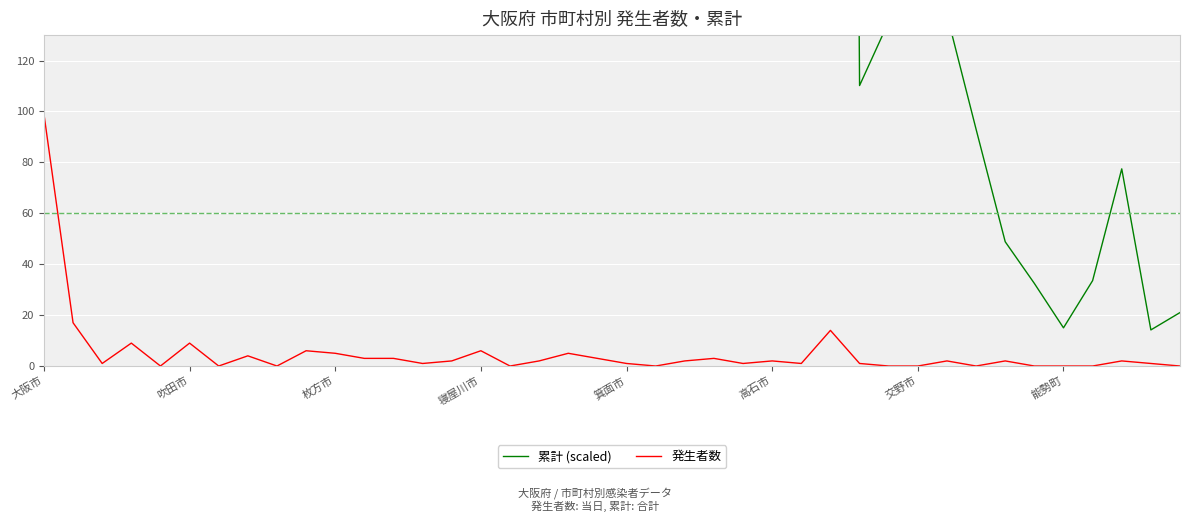

The value of 発生者数 at 吹田市 is 9. True or false?

True